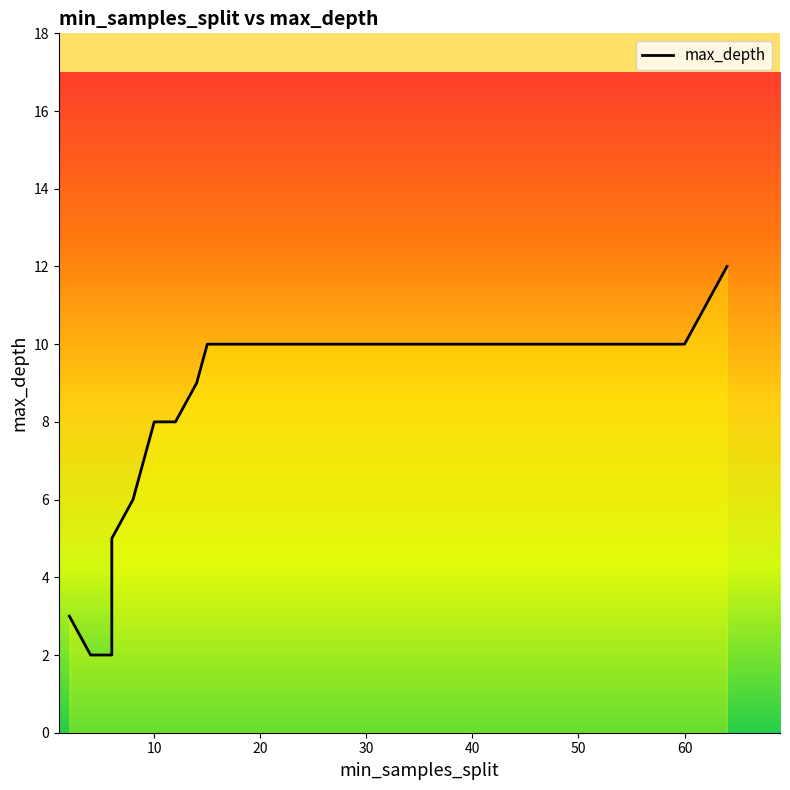

Where is the data nearest to the value 7?

8